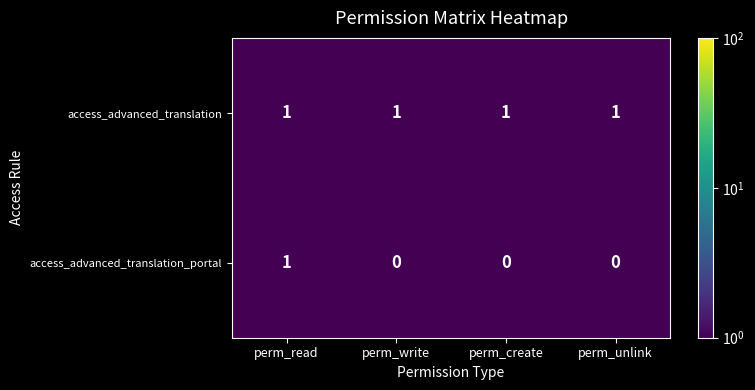

At how many categories does at least one series exceed 0?

4